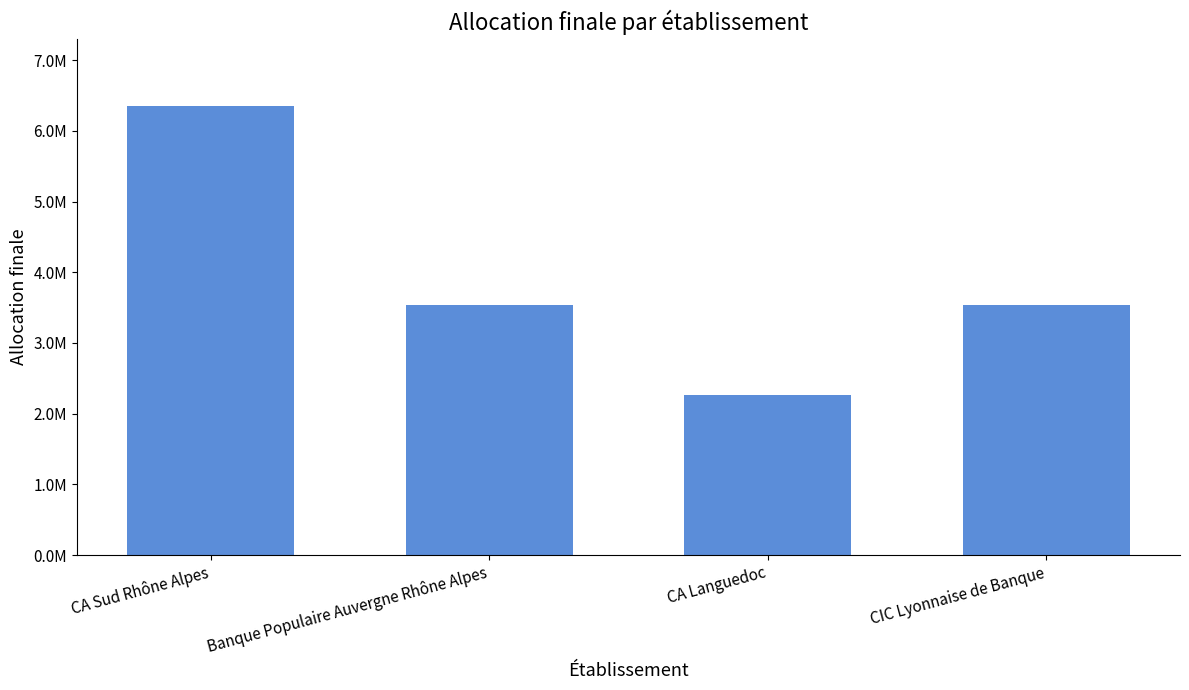

Reading left to right, what are all the values shown in this chart?

CA Sud Rhône Alpes=6350872.8	Banque Populaire Auvergne Rhône Alpes=3532189.2	CA Languedoc=2260600.2	CIC Lyonnaise de Banque=3532189.2